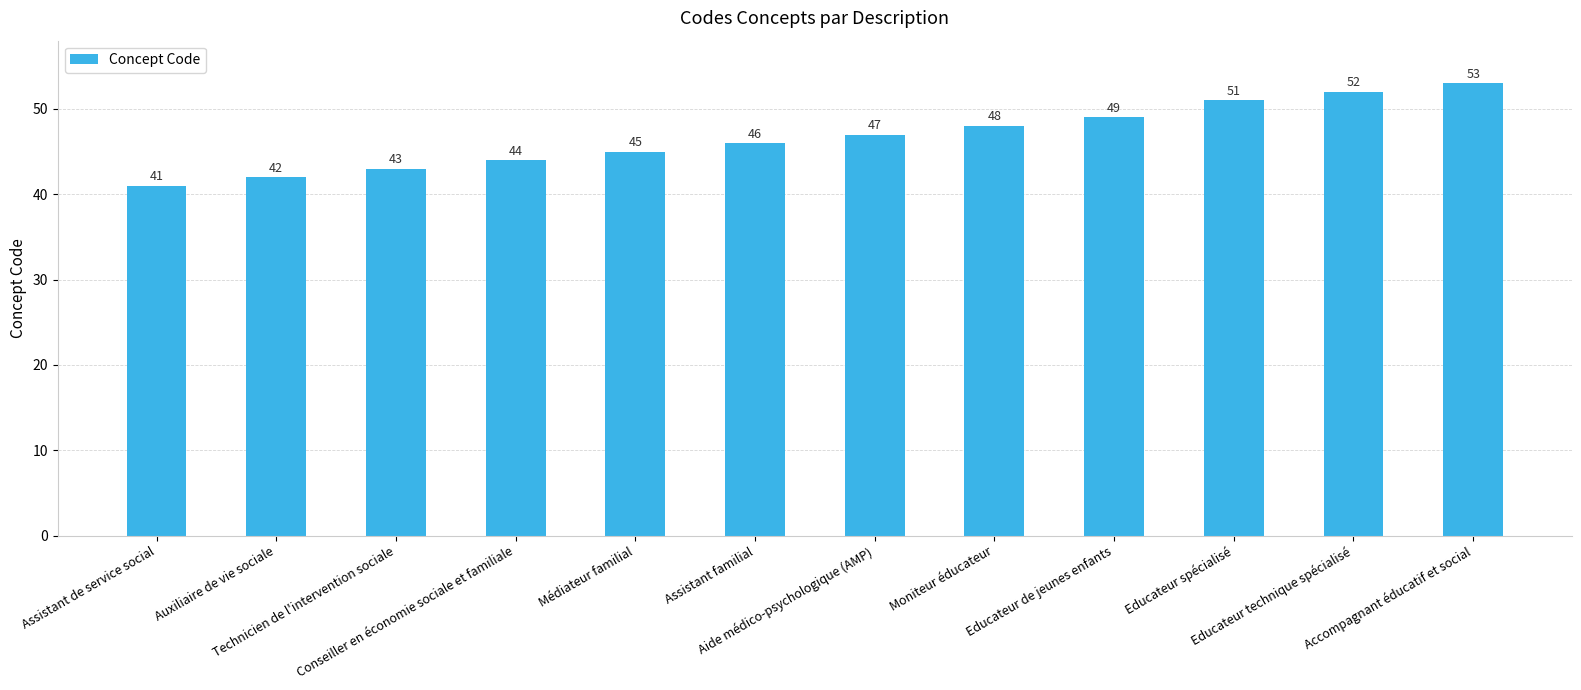

What is the difference between the second highest and minimum values?

11